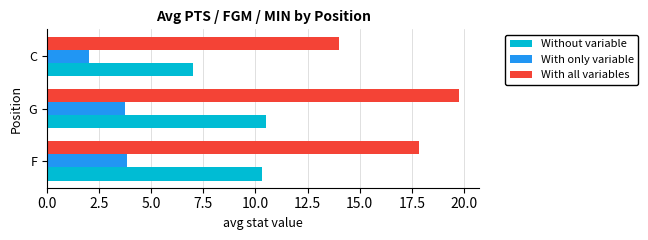

The With only variable series shows 1.1 at C. True or false?

False